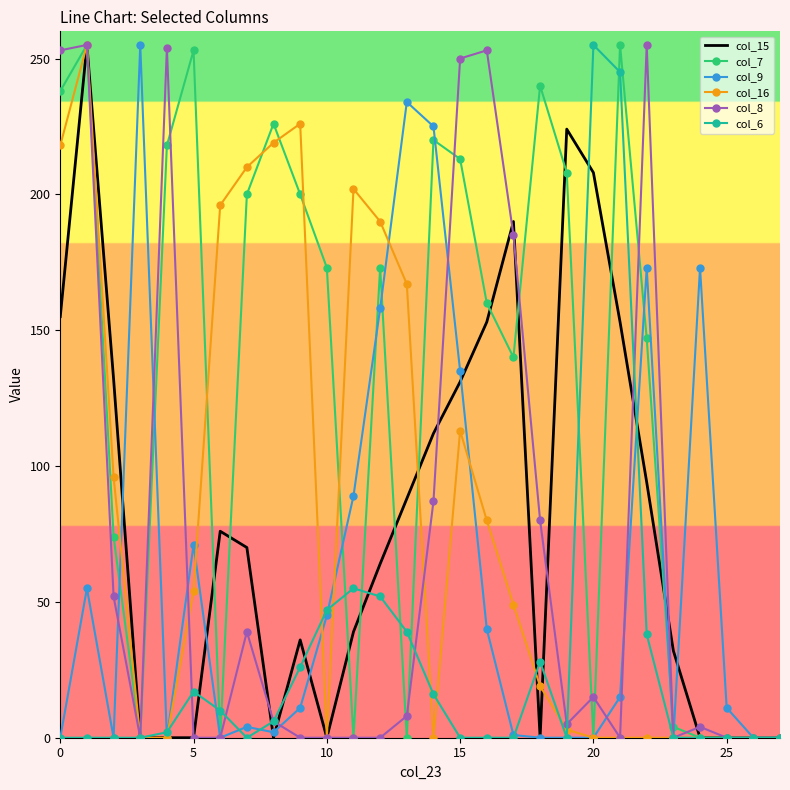

How many values in the col_7 series are below 173?

14